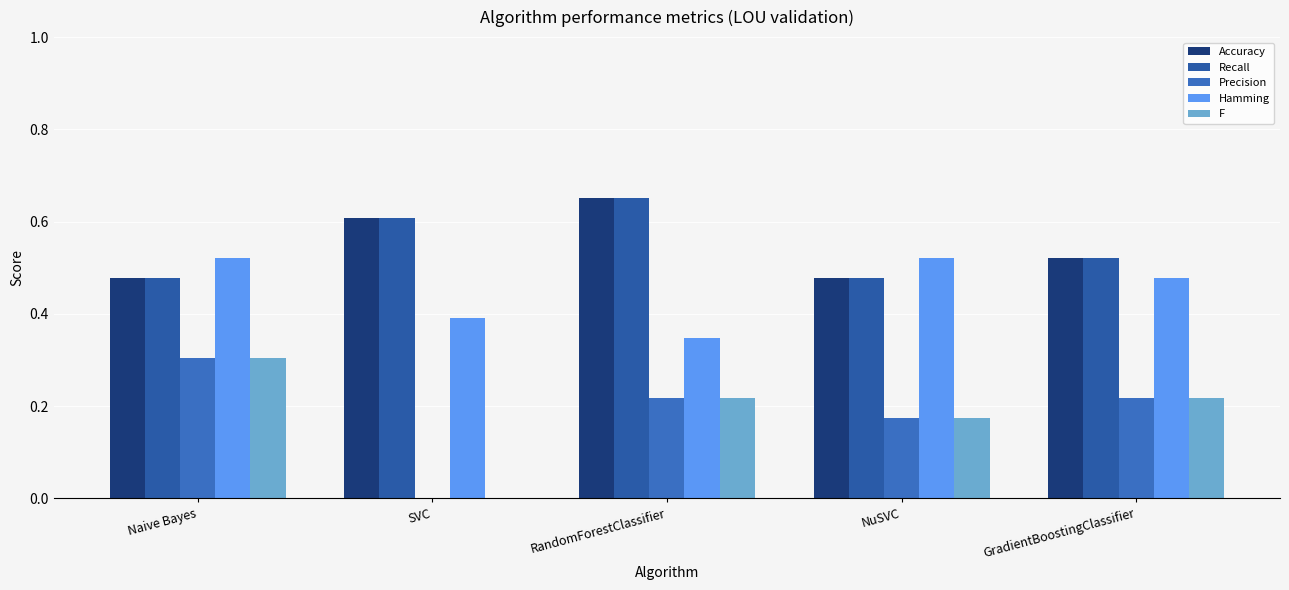

Count the number of data series in this chart.

5